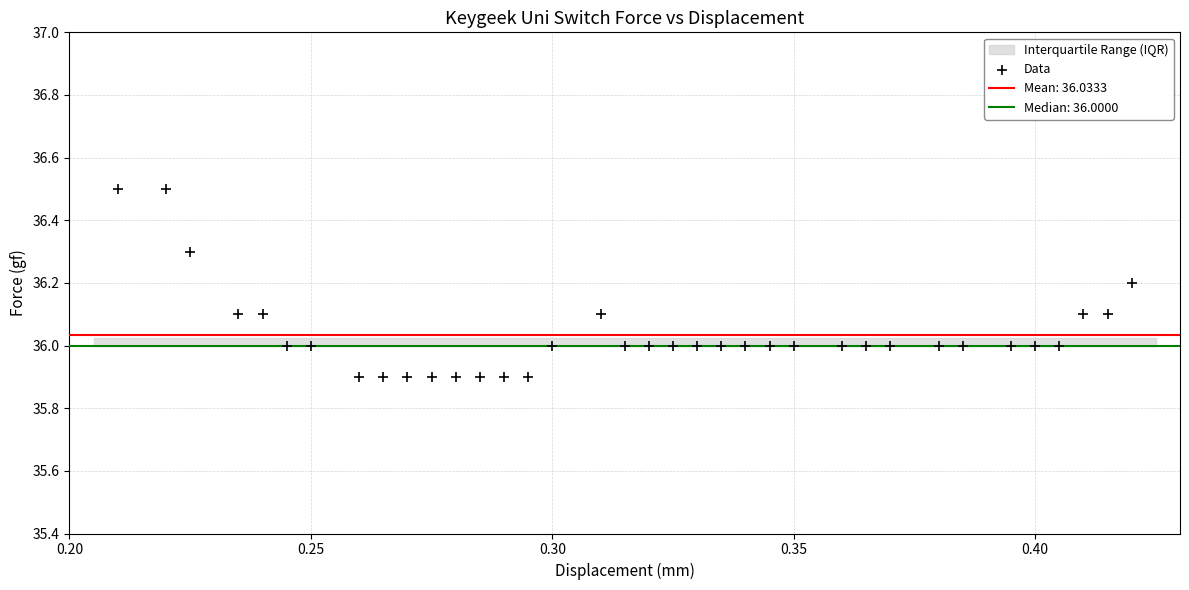

What is the range of Y values (max minus min)?

0.6